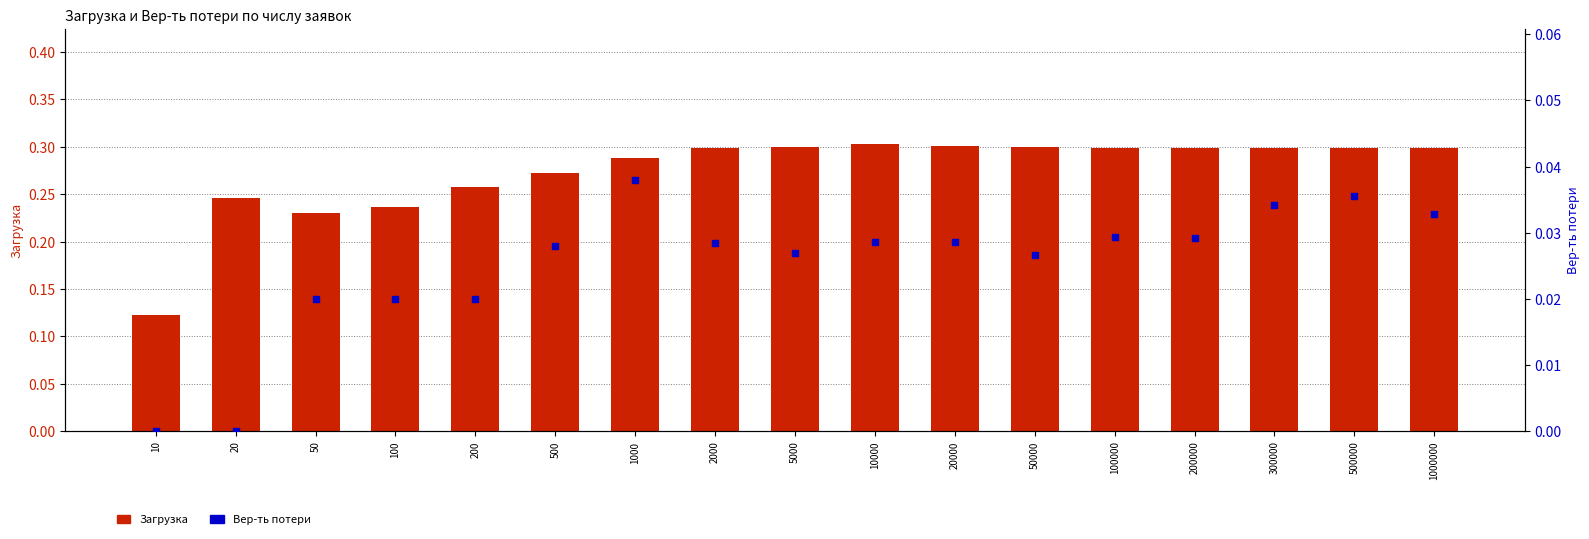

What are all the series names shown in the legend?

Загрузка, Вер-ть потери